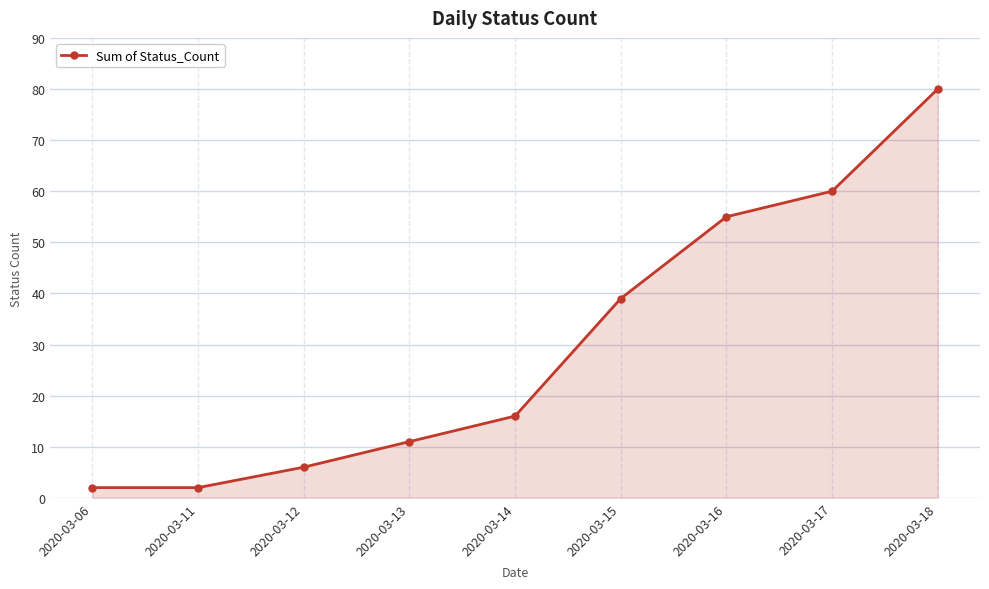

True or false: the data has more than 1 interior local peaks.

False